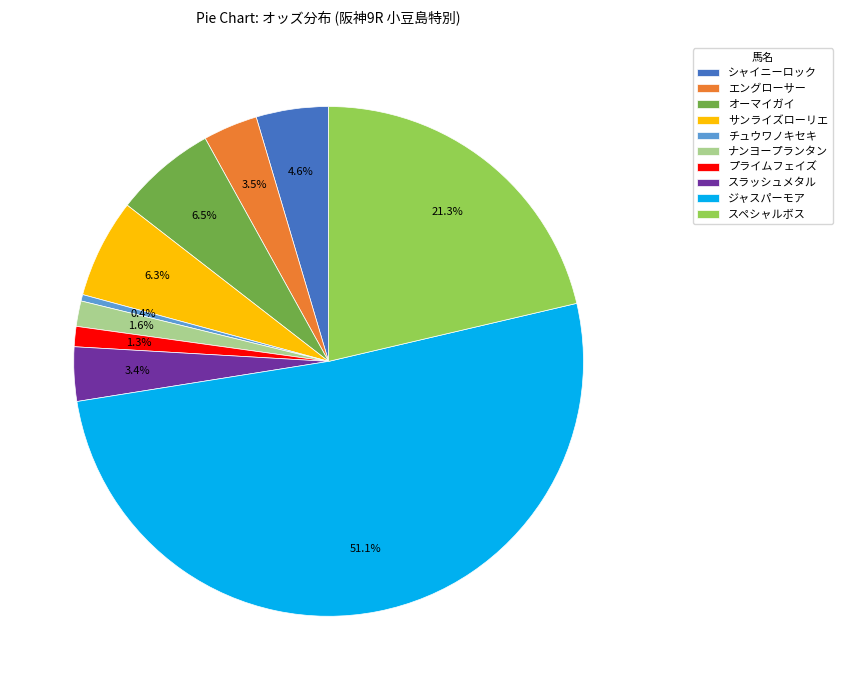

To the nearest percent, what is the average slice percentage?

10%